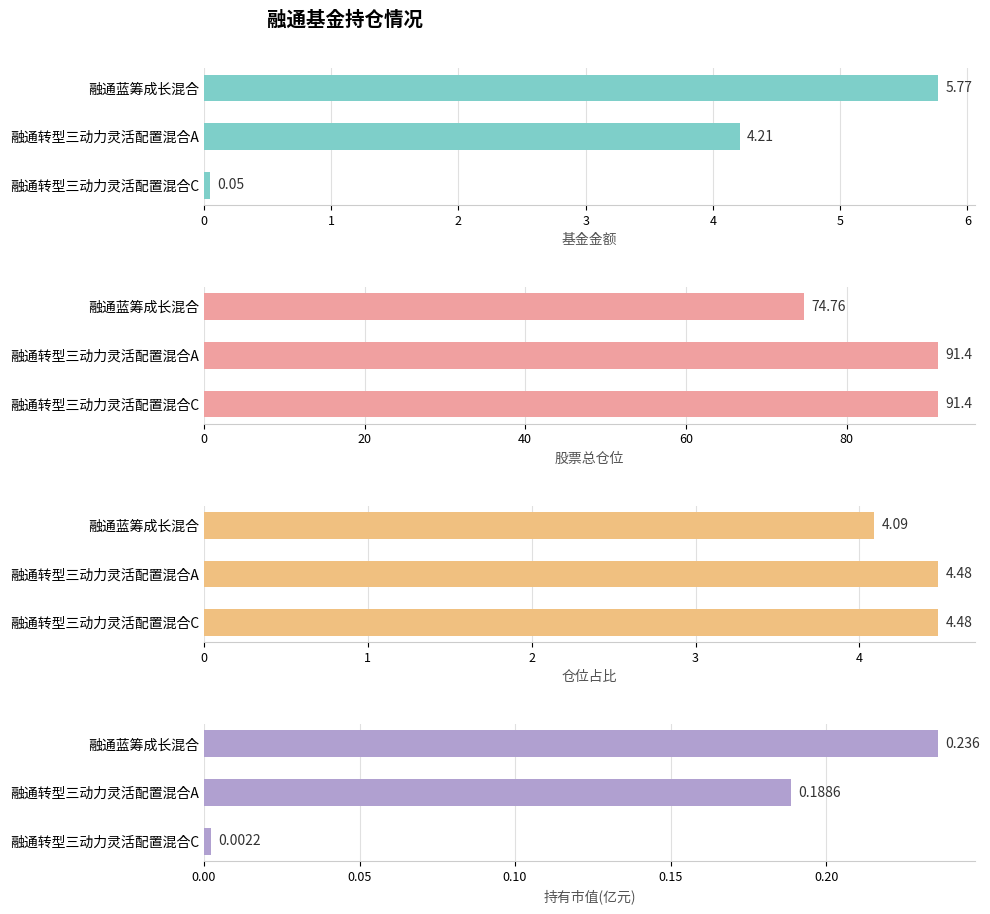

Does the chart contain any negative values?

No